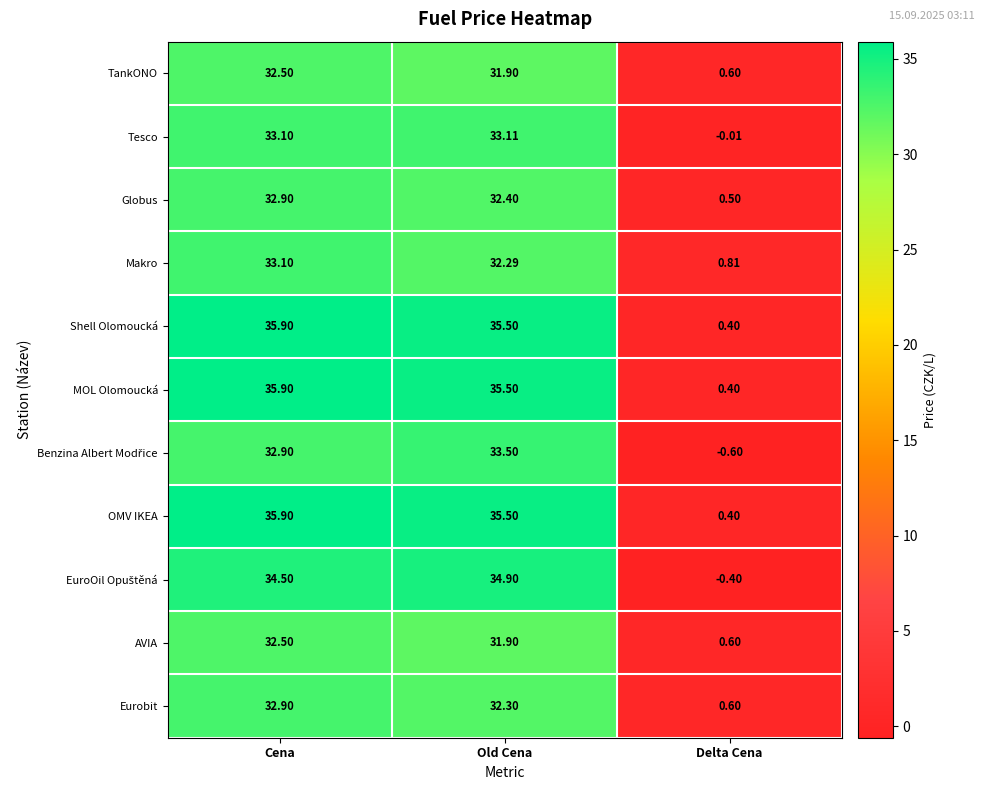

Where does the Globus series first go above 32?

Cena